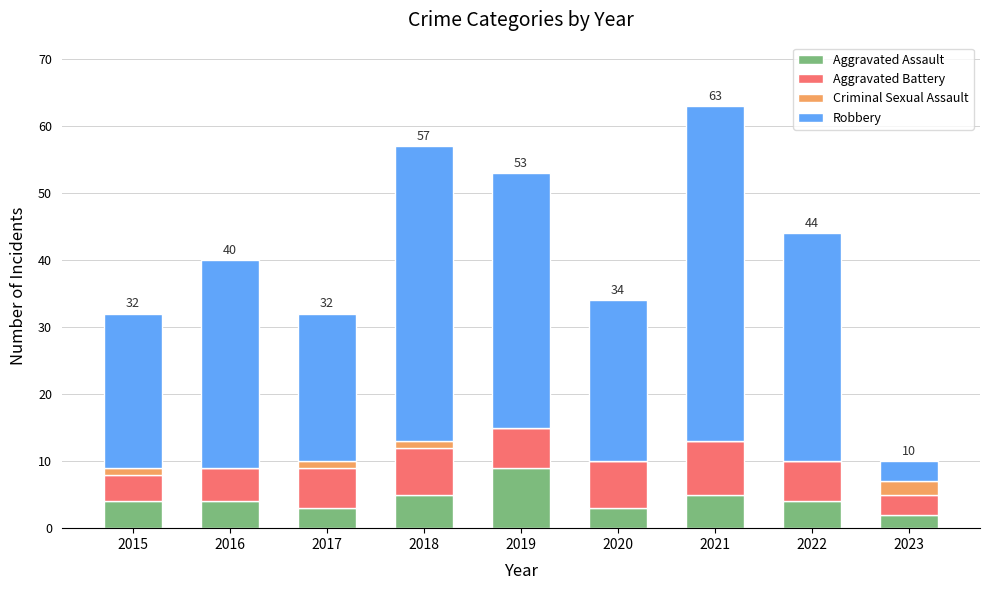

What is the highest value of the Aggravated Assault series?

9